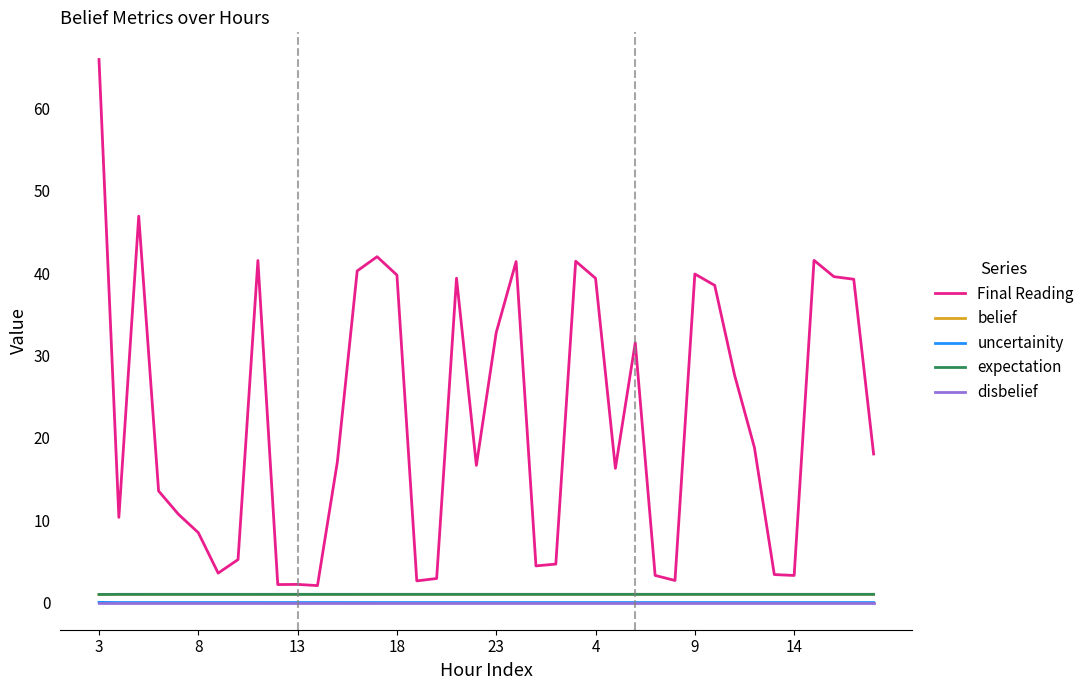

How many lines are shown in the chart?

5